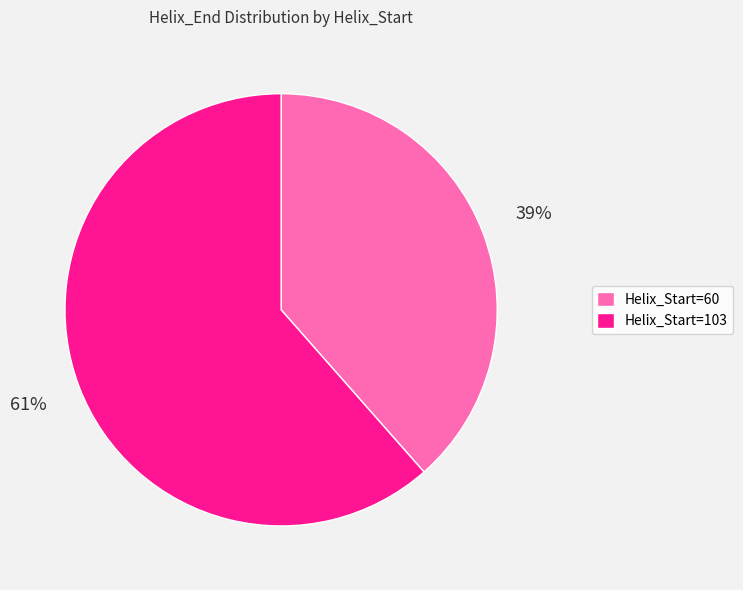

Which has a higher value, Helix_Start=60 or Helix_Start=103?

Helix_Start=103